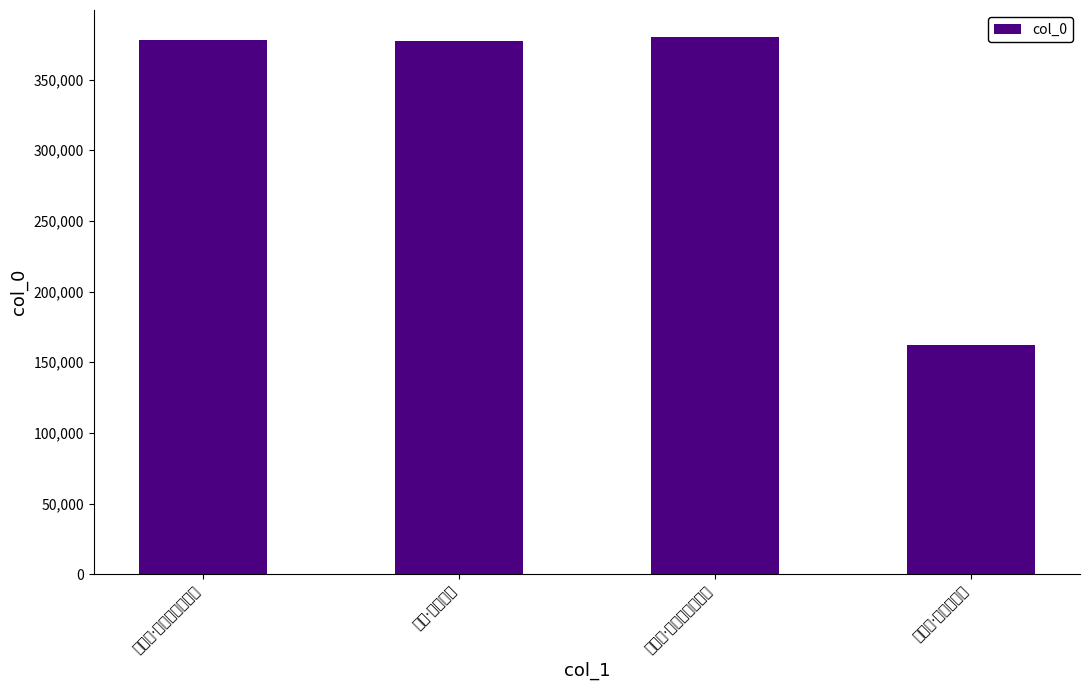

What is the difference between the maximum and second lowest values?

2807